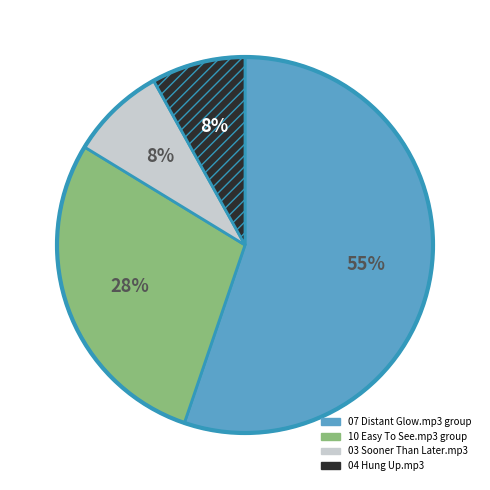

Does any single category account for the majority?

Yes